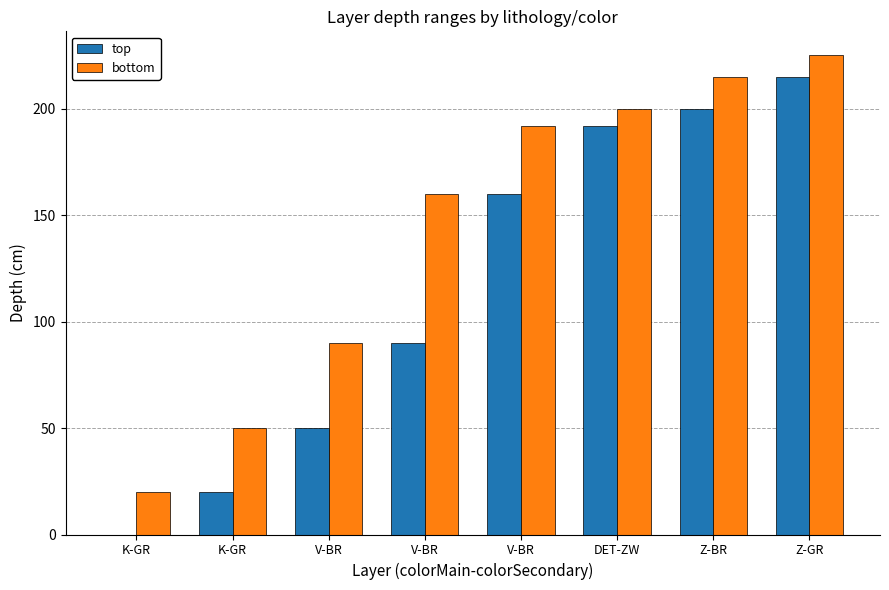

Reading left to right, what are all the values shown in this chart?

top: K-GR=0	K-GR=20	V-BR=50	V-BR=90	V-BR=160	DET-ZW=192	Z-BR=200	Z-GR=215
bottom: K-GR=20	K-GR=50	V-BR=90	V-BR=160	V-BR=192	DET-ZW=200	Z-BR=215	Z-GR=225